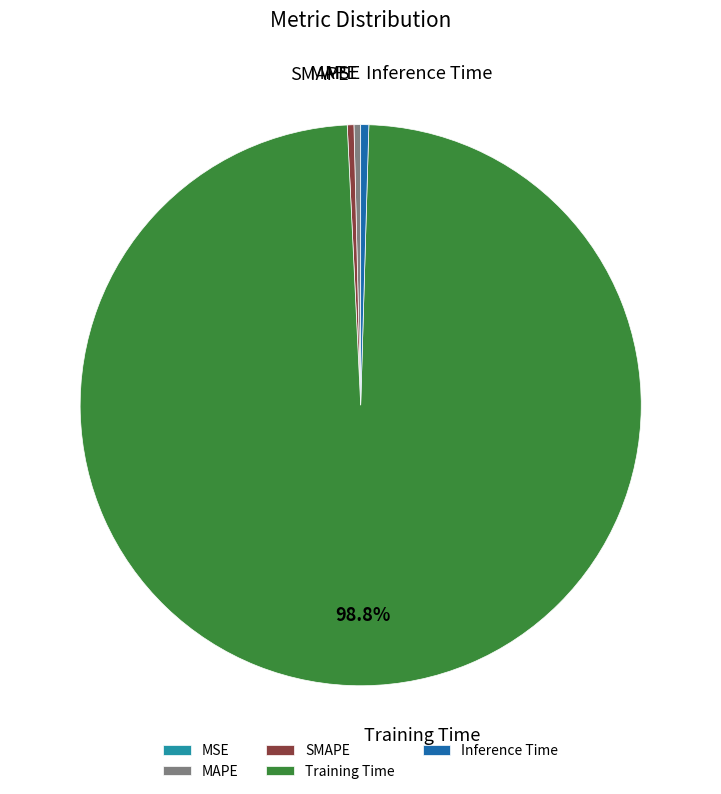

What is the largest slice in the pie chart?

Training Time